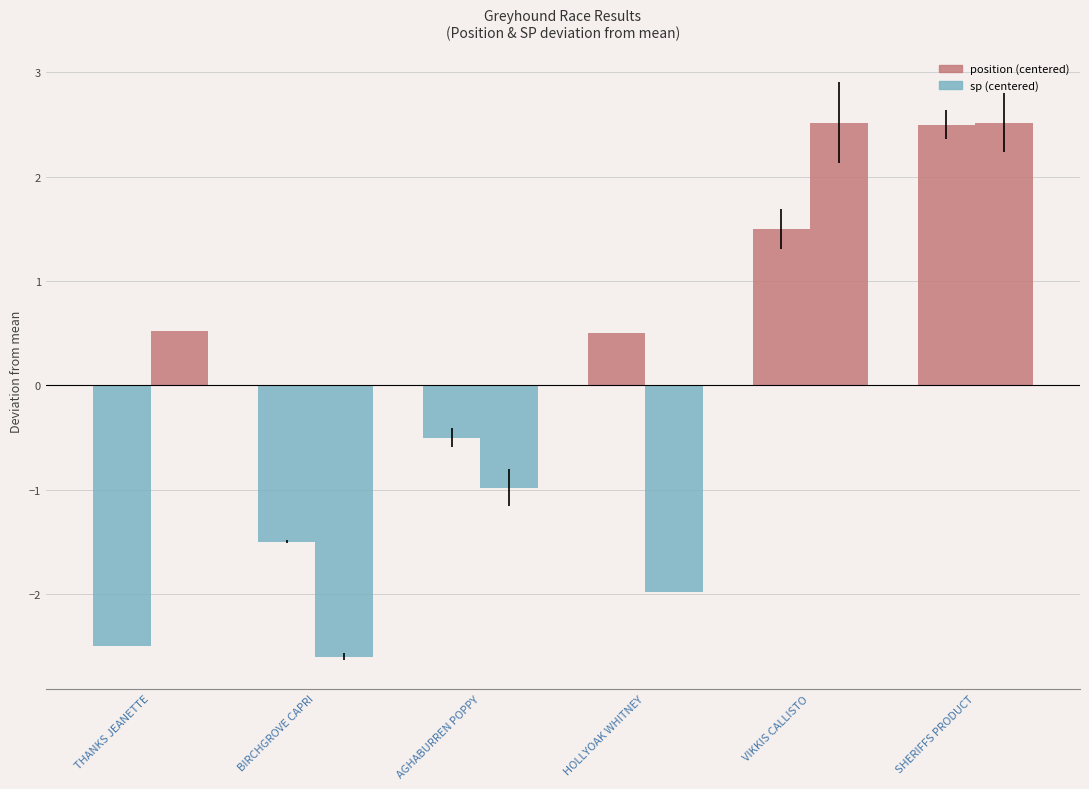

What is the sum of the sp (centered) values at BIRCHGROVE CAPRI and VIKKIS CALLISTO?

-0.1